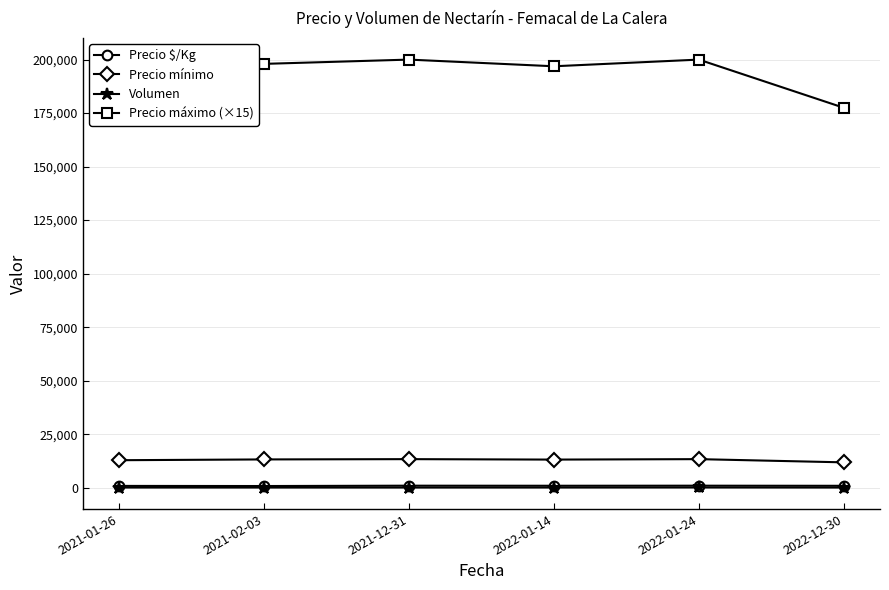

True or false: Volumen and Precio mínimo cross at least once.

False